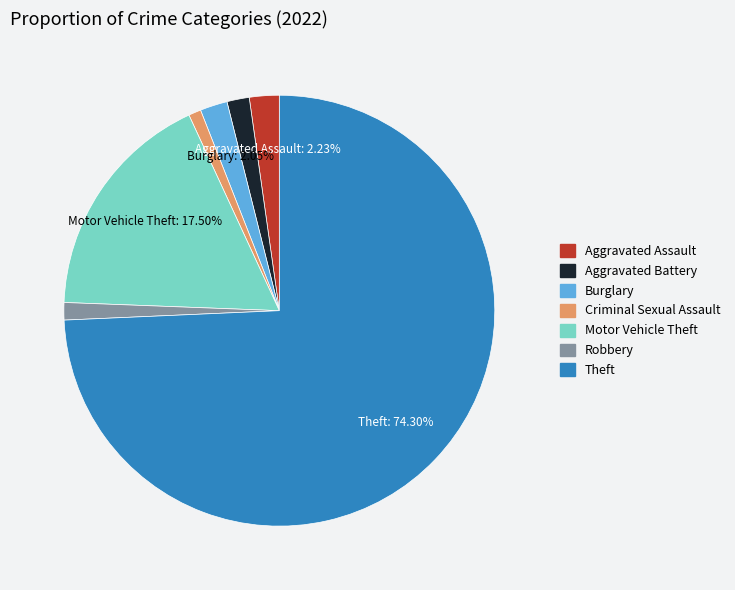

How many segments does this pie chart have?

7